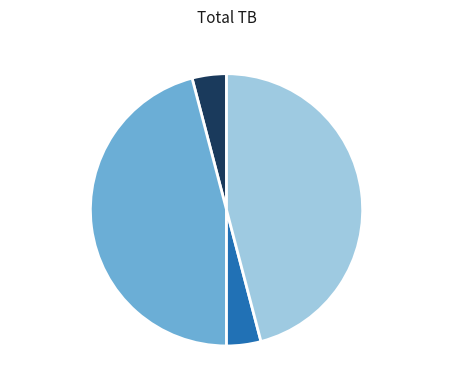

To the nearest percent, what is the combined percentage of 2022-06-05 and 2022-03-24?

50%